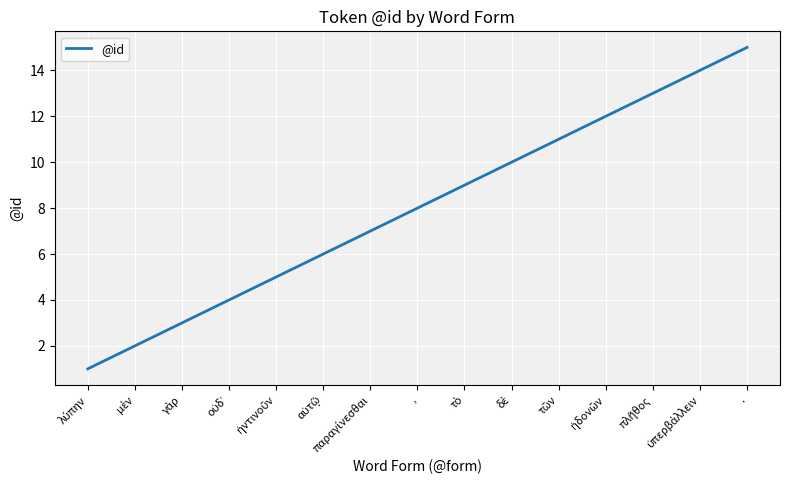

What is the maximum value shown in the chart?

15